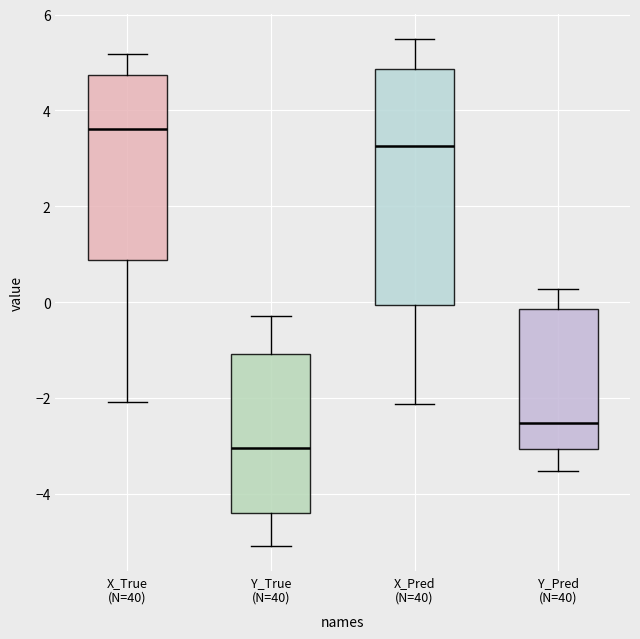

Reading left to right, read every box against the y-axis: the position of its median line, the range the box covers, and the ends of its whiskers. The values are not printed on the chart, so give them approximately, as read against the axis.

X_True (N=40): median 3.6, box 0.8 to 4.8, whiskers -2.0 to 5.2
Y_True (N=40): median -3.0, box -4.4 to -1.0, whiskers -5.0 to -0.2
X_Pred (N=40): median 3.2, box 0.0 to 4.8, whiskers -2.2 to 5.4
Y_Pred (N=40): median -2.6, box -3.0 to -0.2, whiskers -3.6 to 0.2